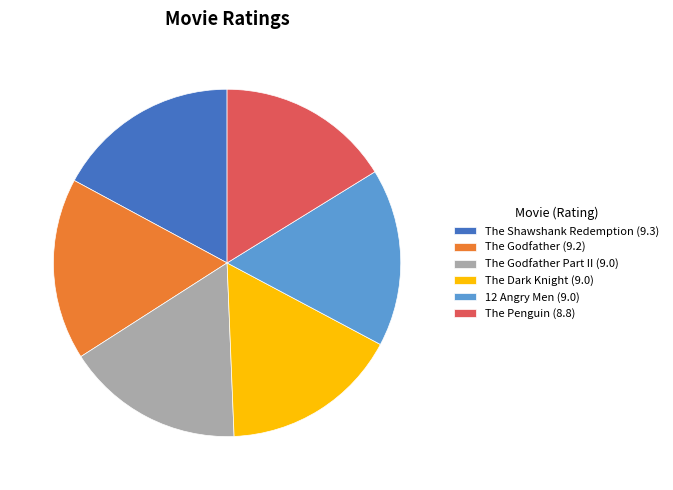

Does any single category account for the majority?

No